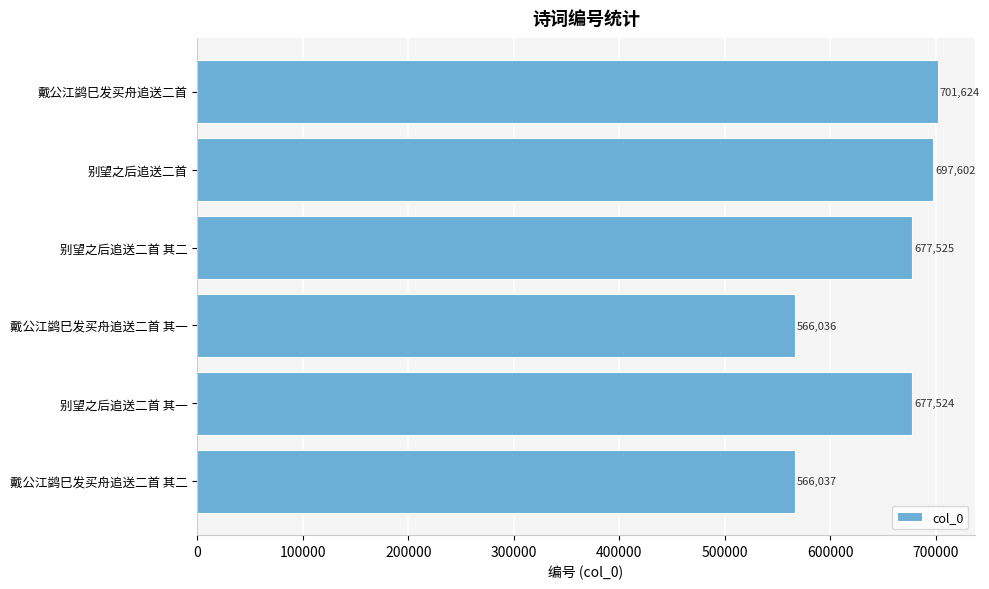

How many data points are less than 677525?

3